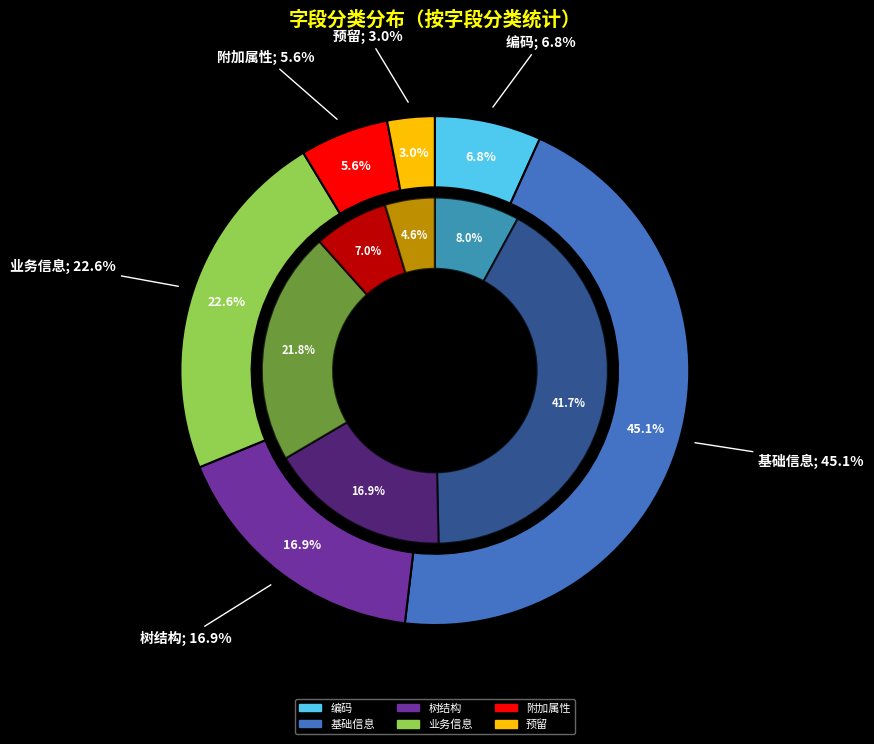

How many segments does this pie chart have?

6